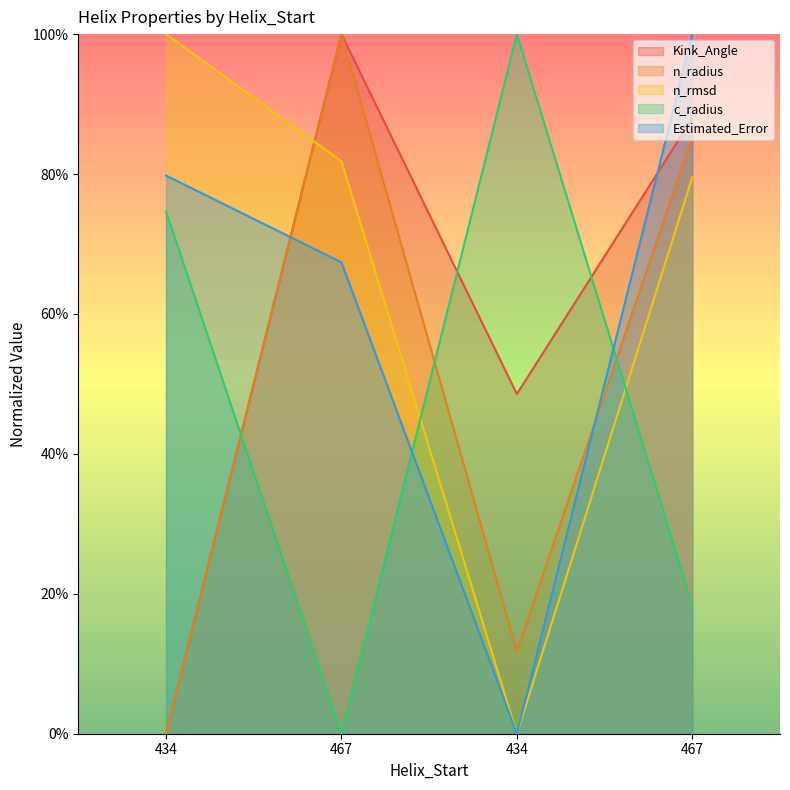

How many interior local valleys does the Estimated_Error series have?

1